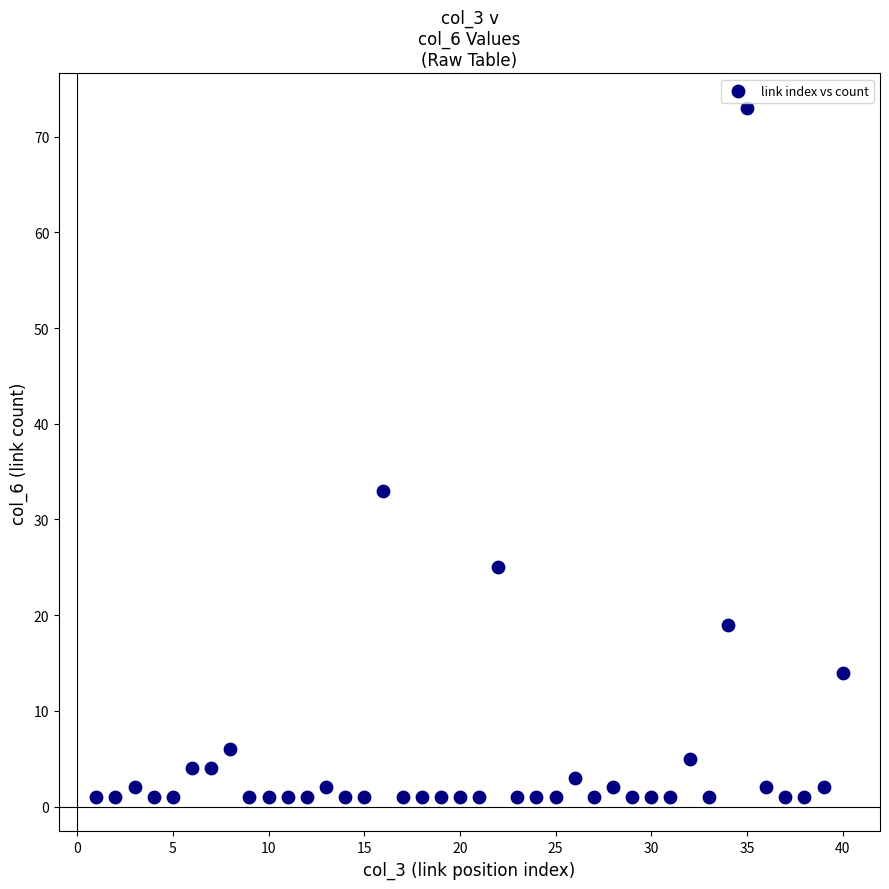

What is the range of X values (max minus min)?

39